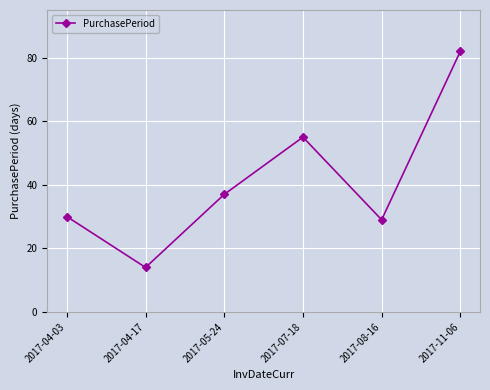

True or false: the data shows 89 at 2017-07-18.

False